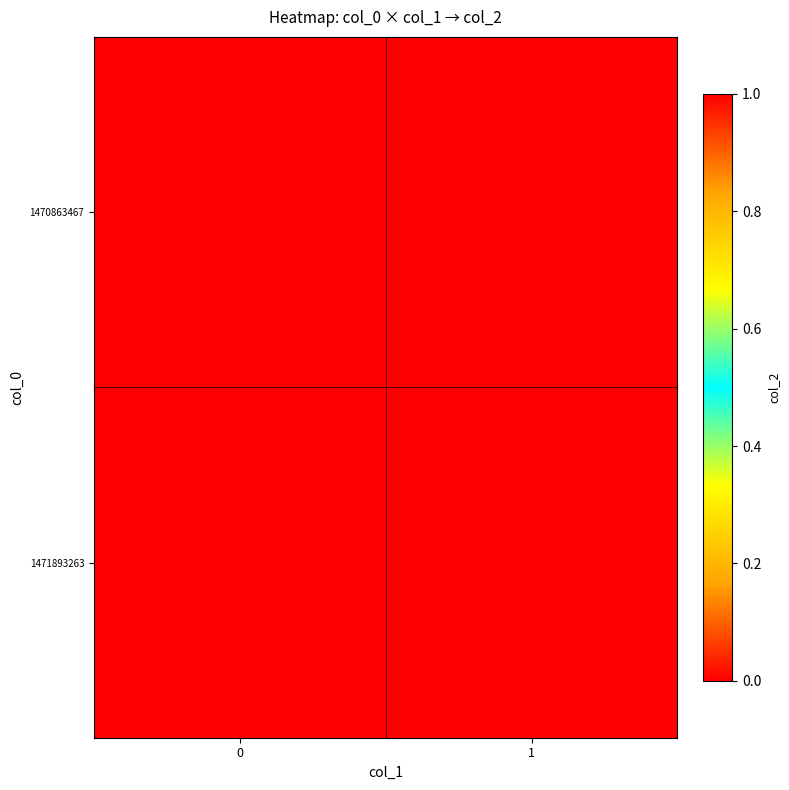

Between 0 and 1, which series saw the biggest shift?

1471893263